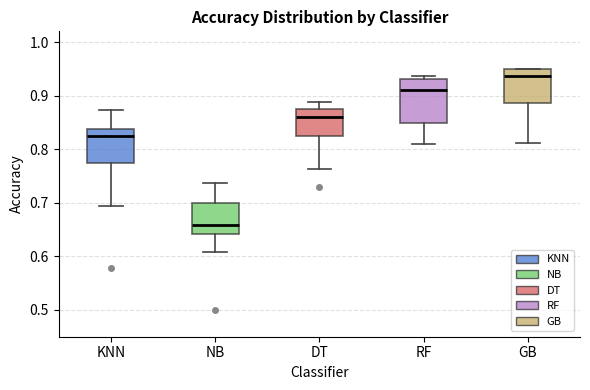

Where does the median line of the box for NB sit on the y-axis? The values are not printed on the chart, so give them approximately, as read against the axis.

0.66